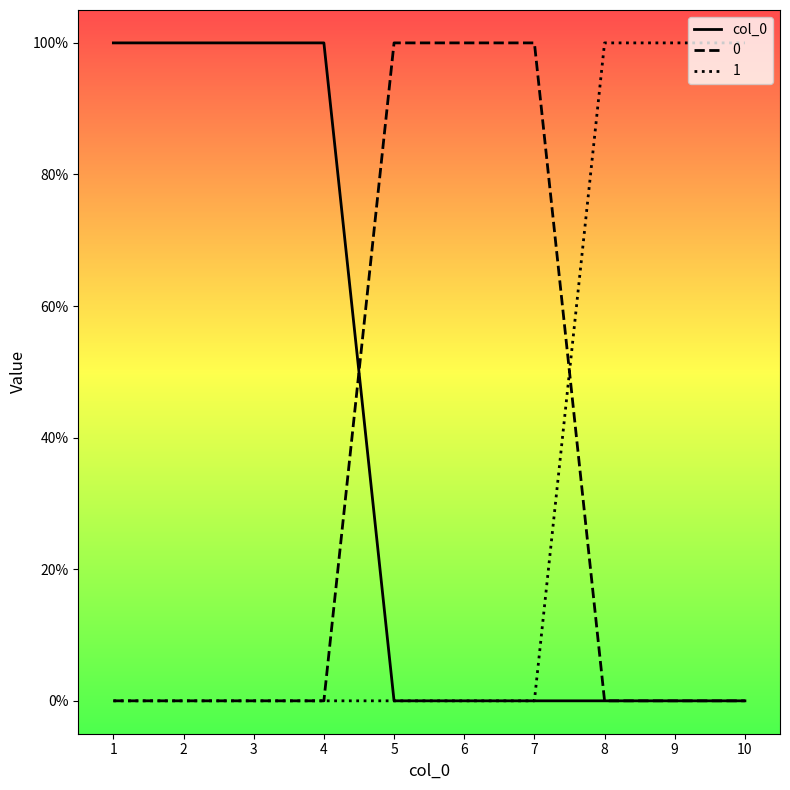

At which category does the chart reach its peak across all series?

1